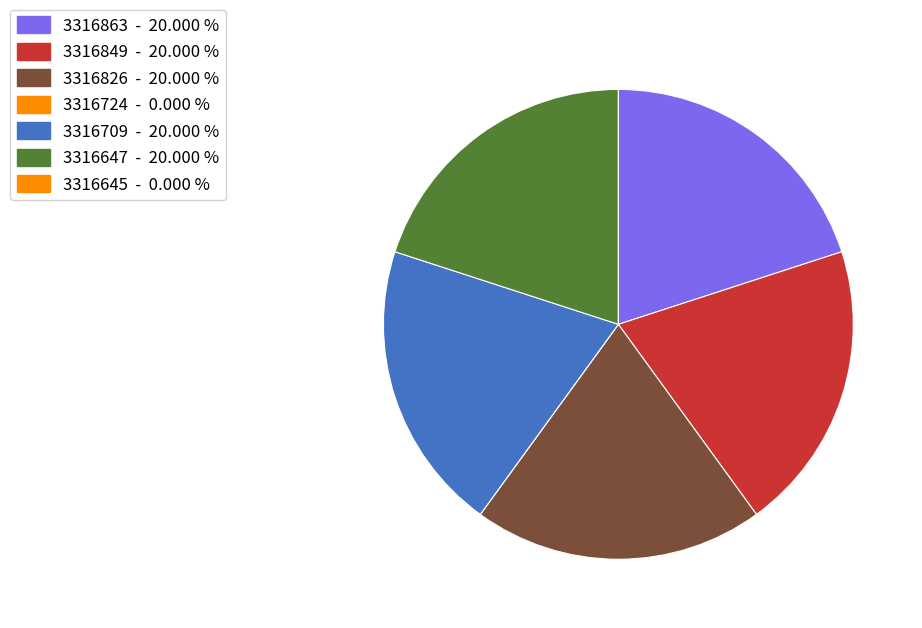

Rank the categories by value from highest to lowest.

3316863, 3316849, 3316826, 3316709, 3316647, 3316724, 3316645